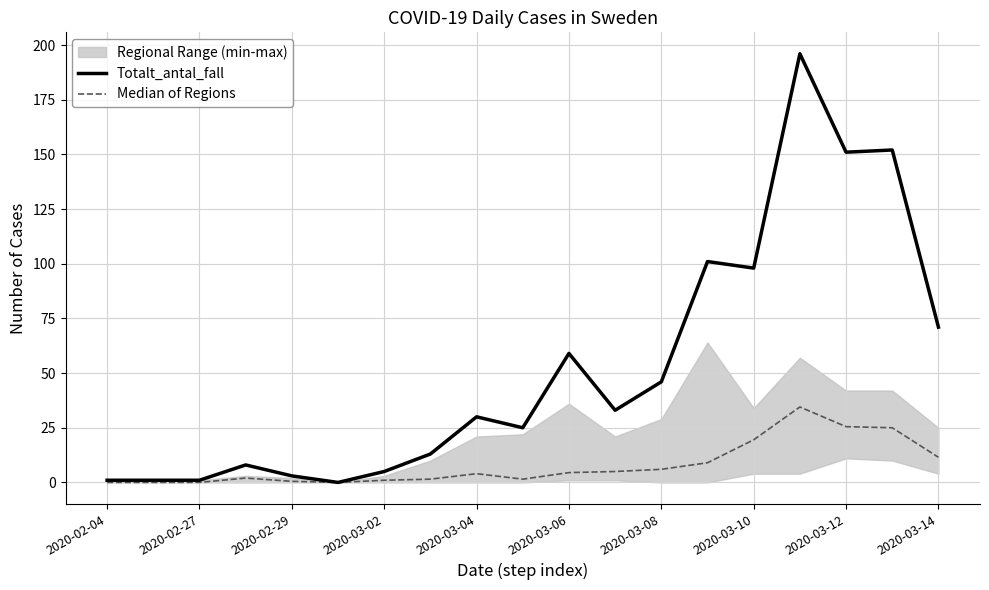

The Median of Regions series shows 6.7 at 2020-03-12. True or false?

False